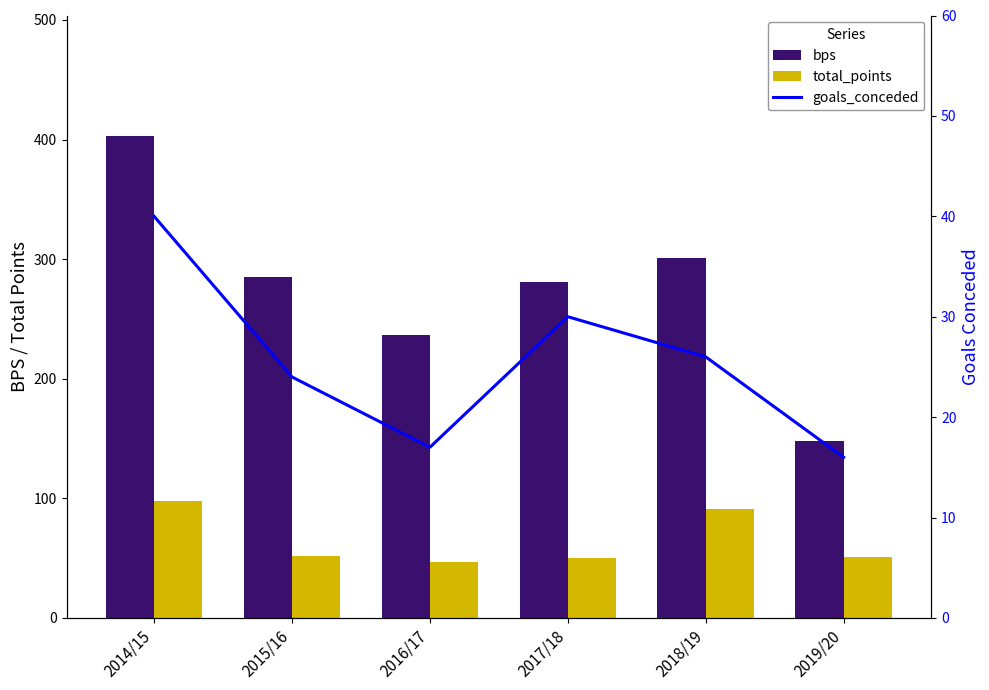

What is the highest value of the bps series?

403